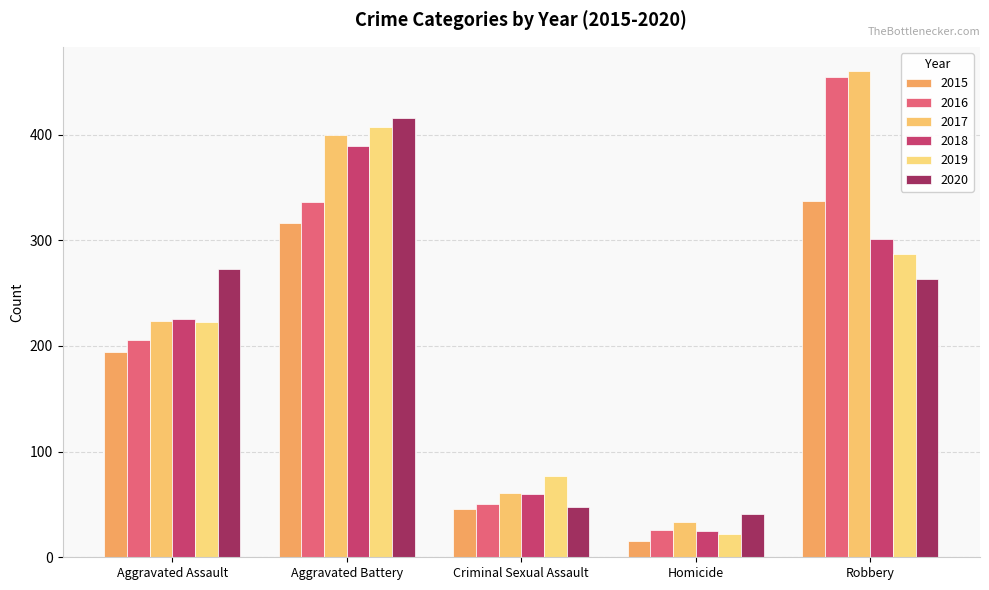

Count the number of data series in this chart.

6